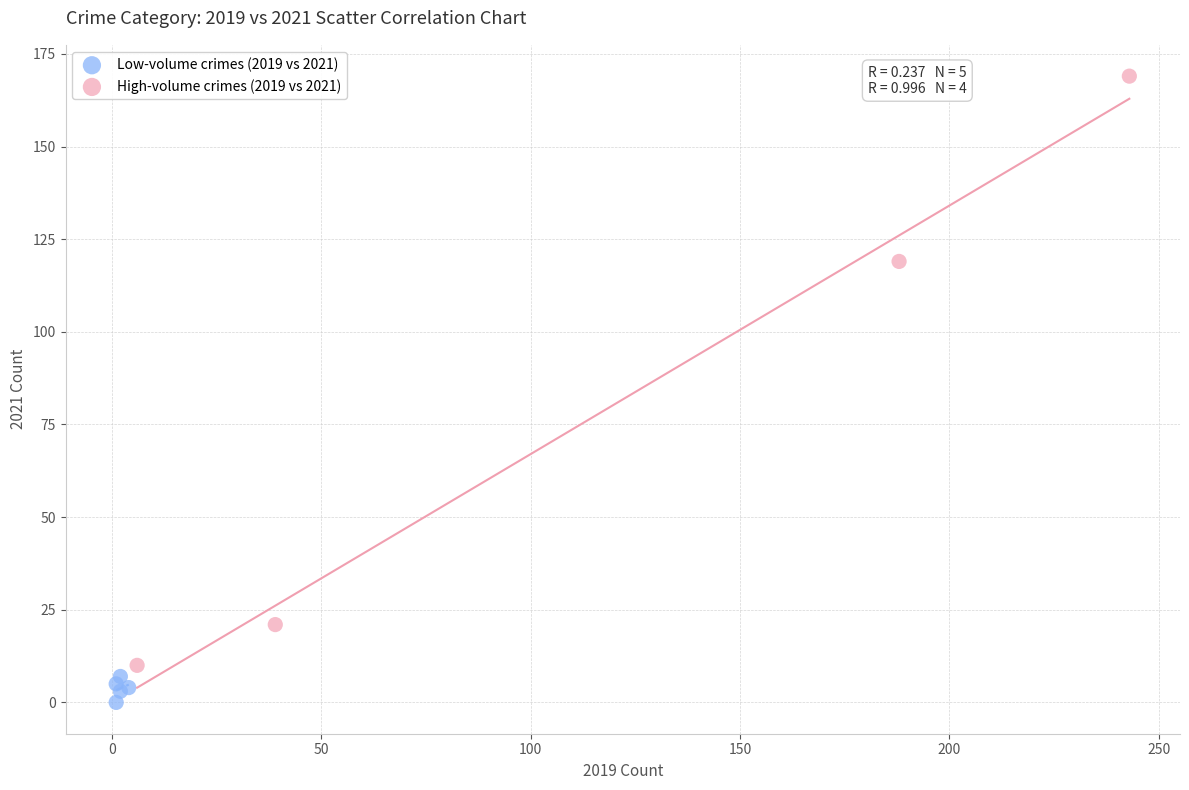

Which series contains the lowest Y value?

Low-volume crimes (2019 vs 2021)